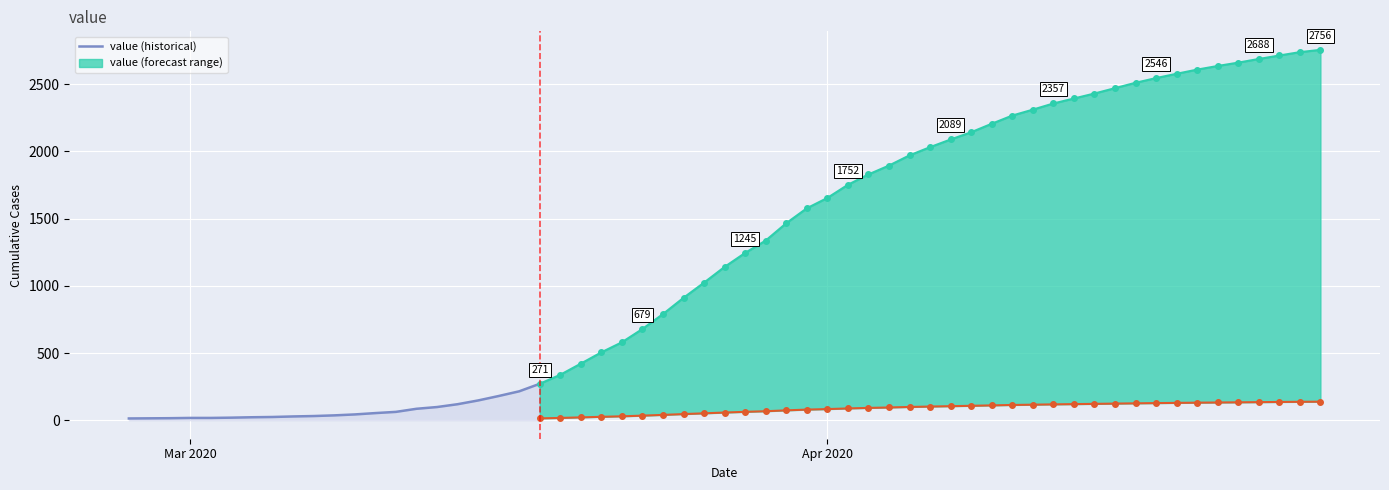

What is the highest value of the value (historical) series?

271